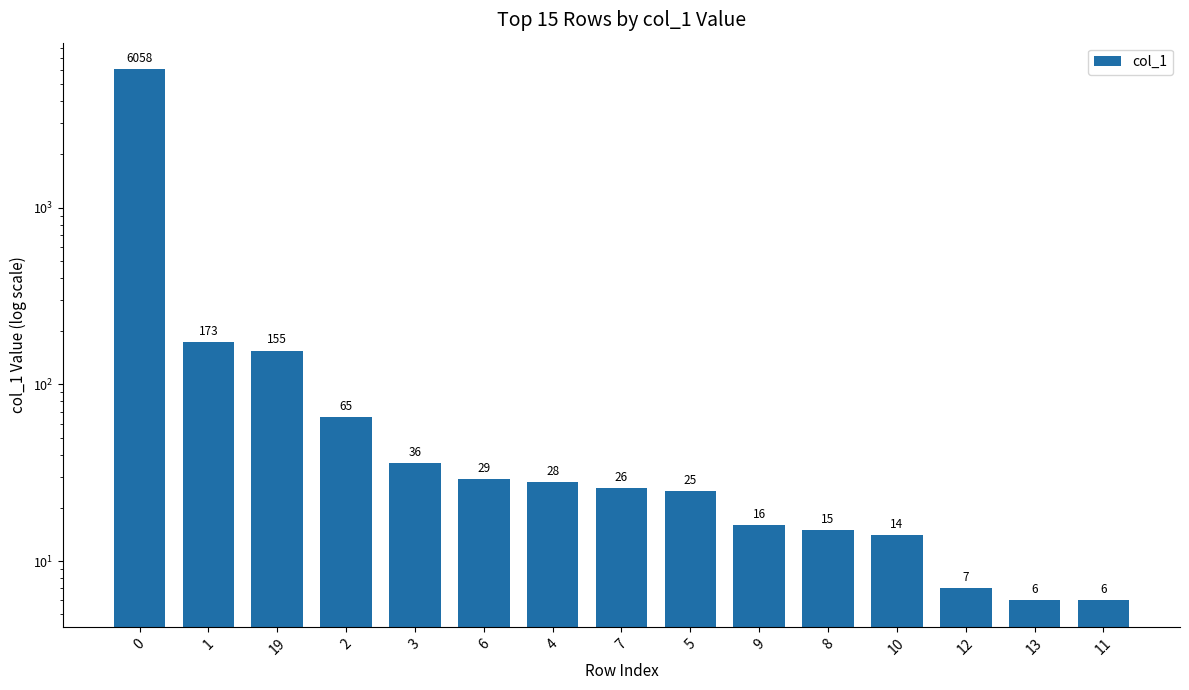

Is it true that the value at 2 is 42?

False